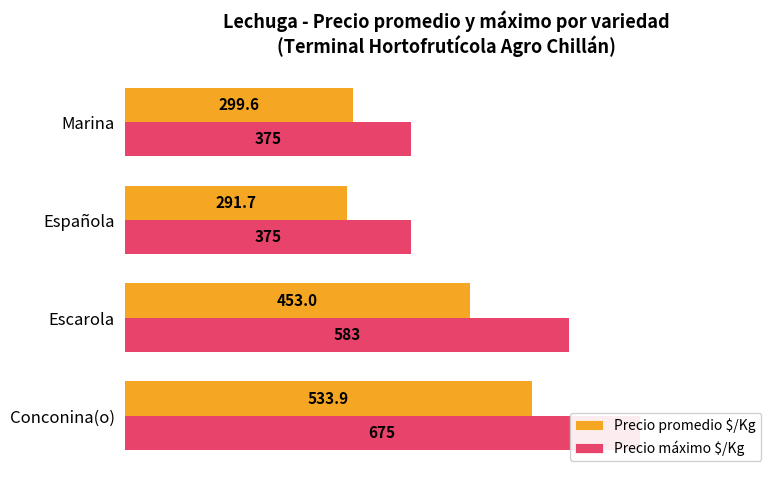

What is the value of the Precio máximo $/Kg bar at the 2nd from the left?

583.0